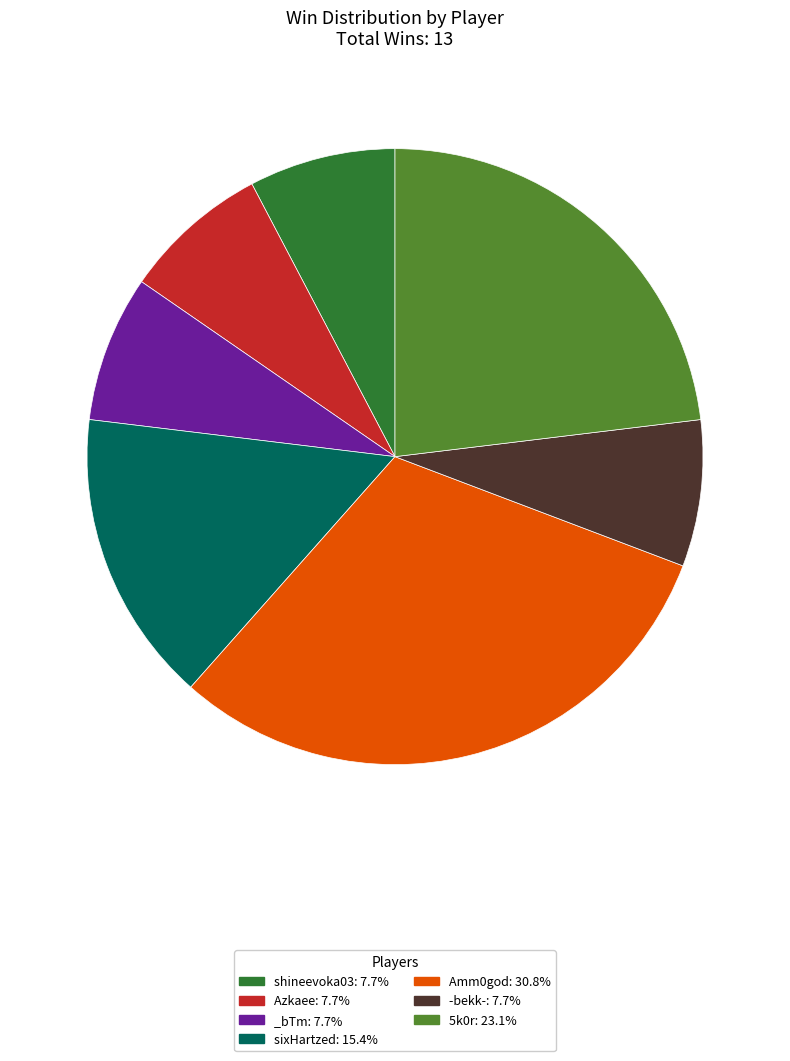

Do -bekk-: 7.7% and _bTm: 7.7% together represent more than half of the pie?

No